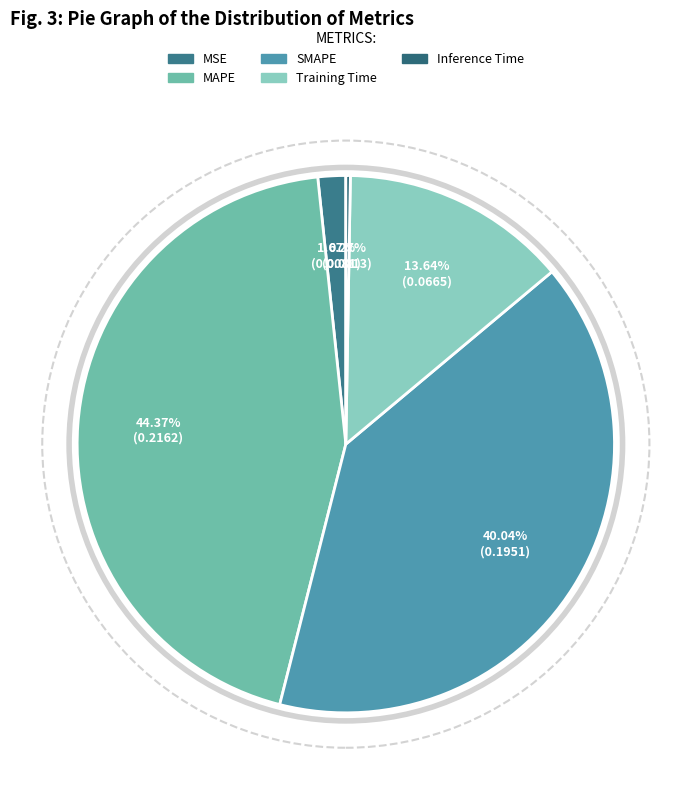

To the nearest percent, what percentage of the pie is MSE?

2%